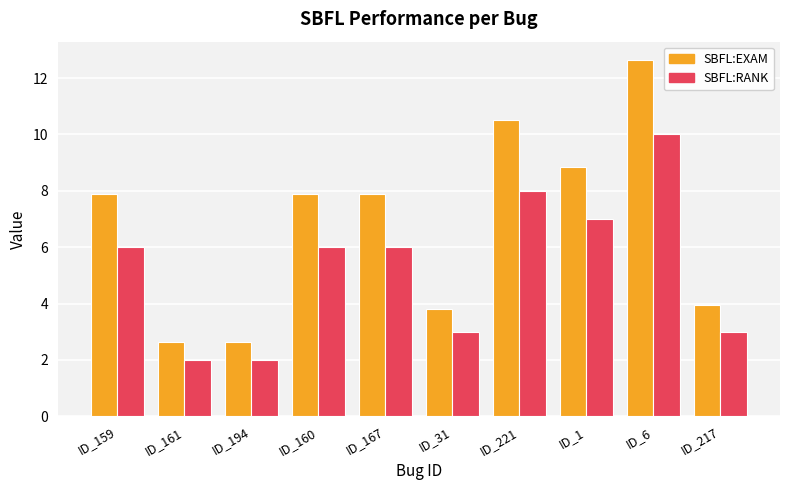

What is the maximum value for SBFL:EXAM?

12.7